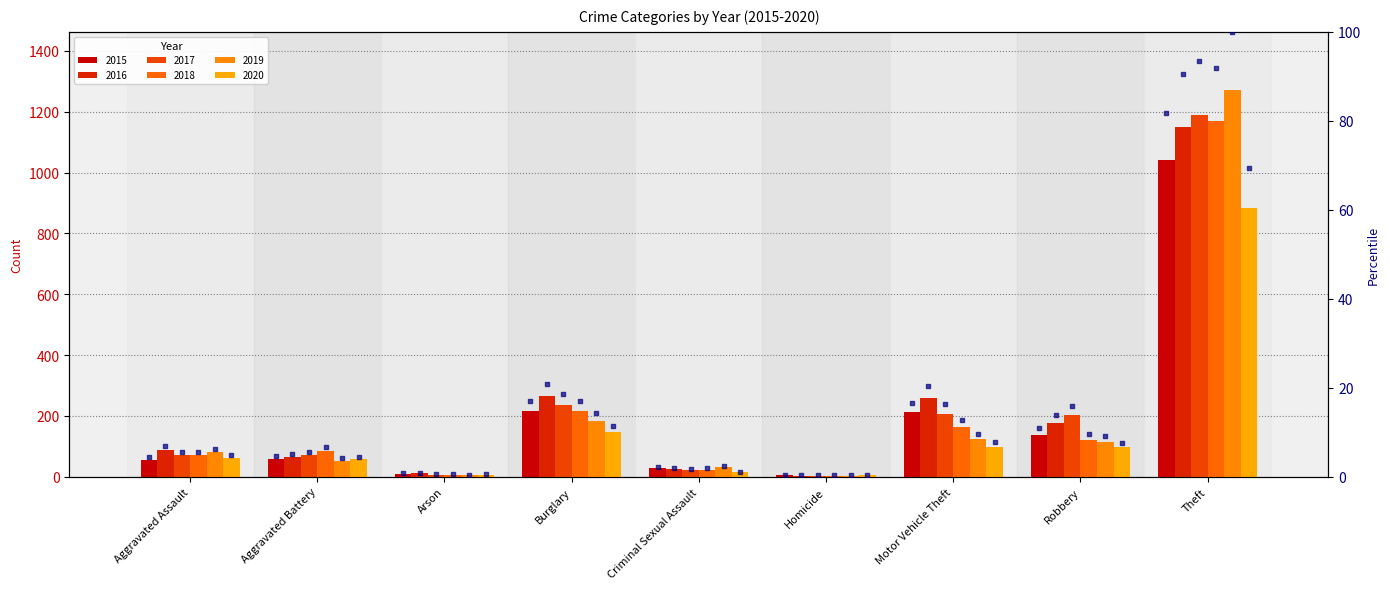

Is the value of 2020 at Arson greater than the value of 2015 at Theft?

No